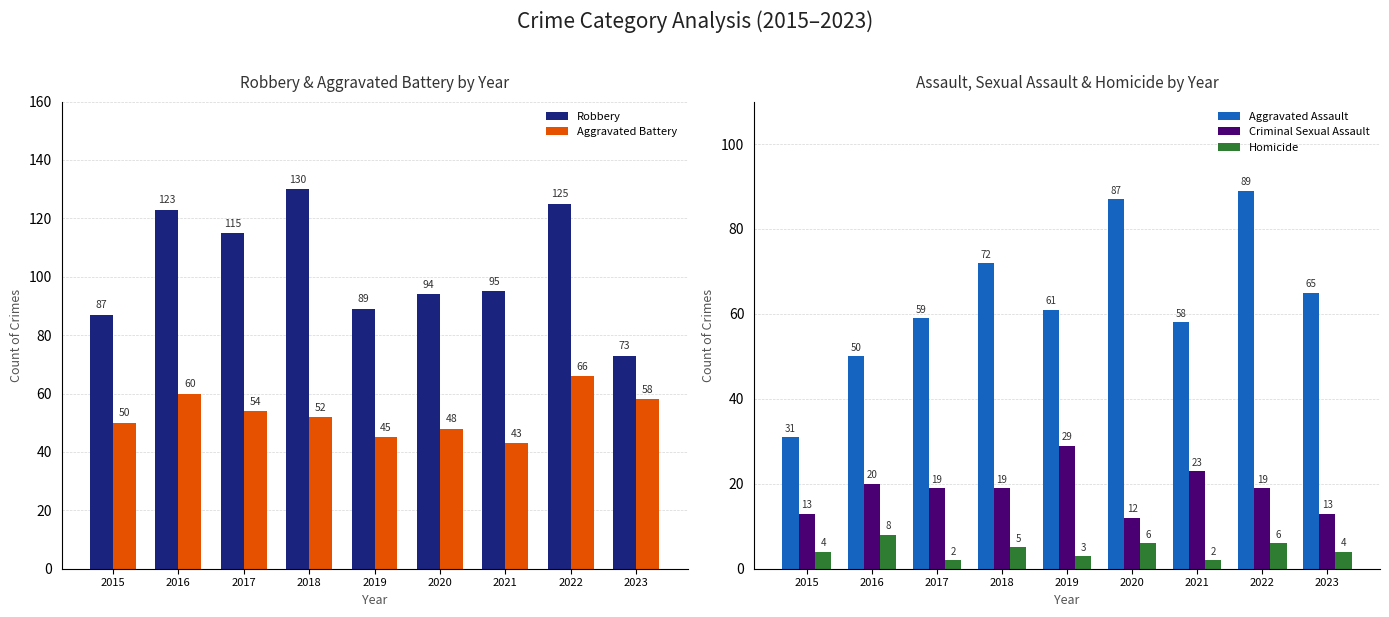

How many values in the Criminal Sexual Assault series exceed 19?

3